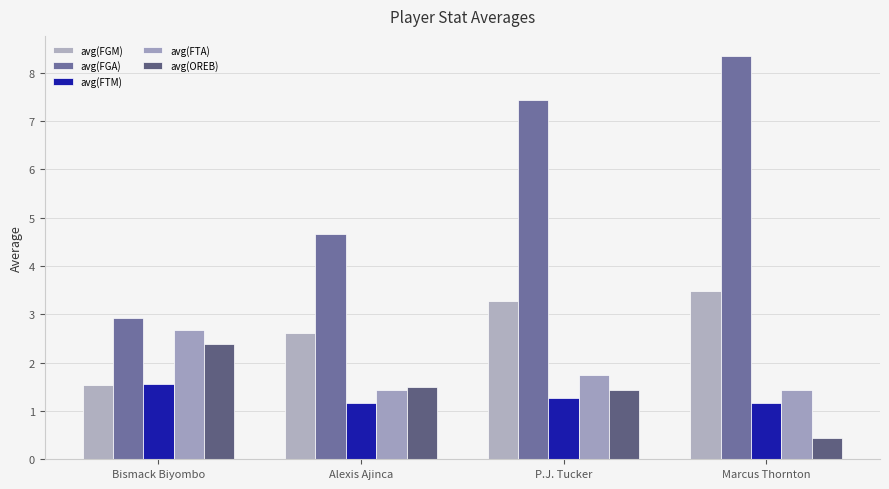

Does the chart contain any negative values?

No